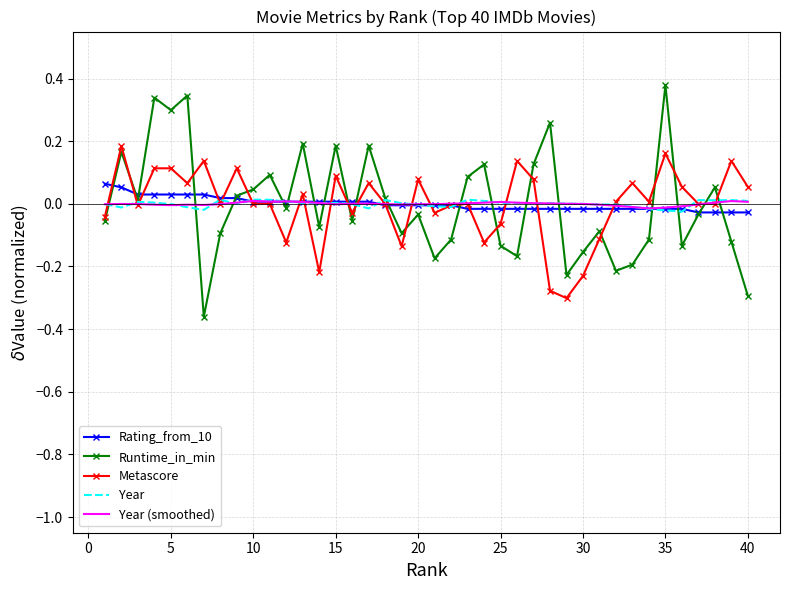

Which series has the widest spread of values?

Runtime_in_min